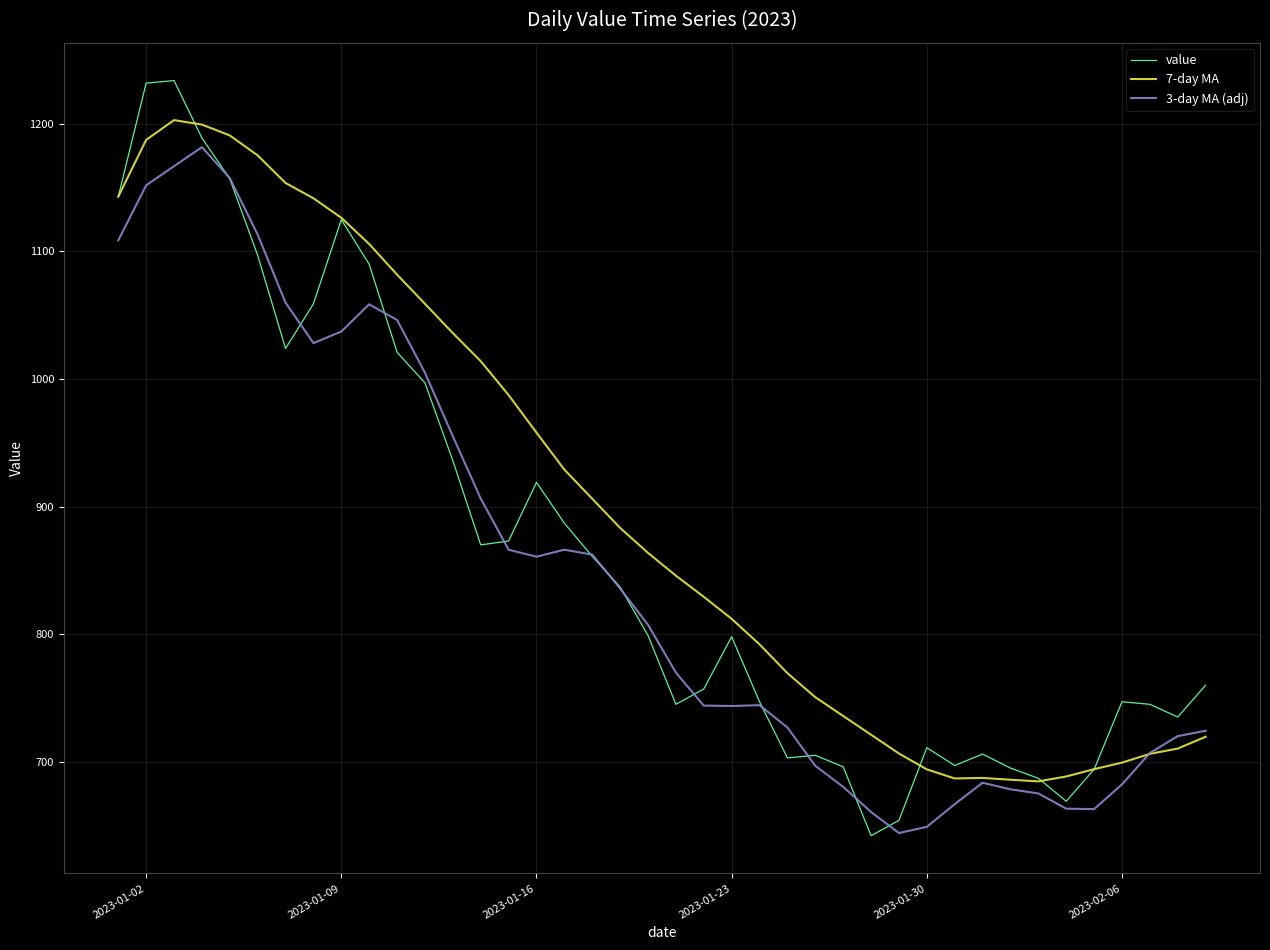

Which series has the largest total across all categories?

7-day MA